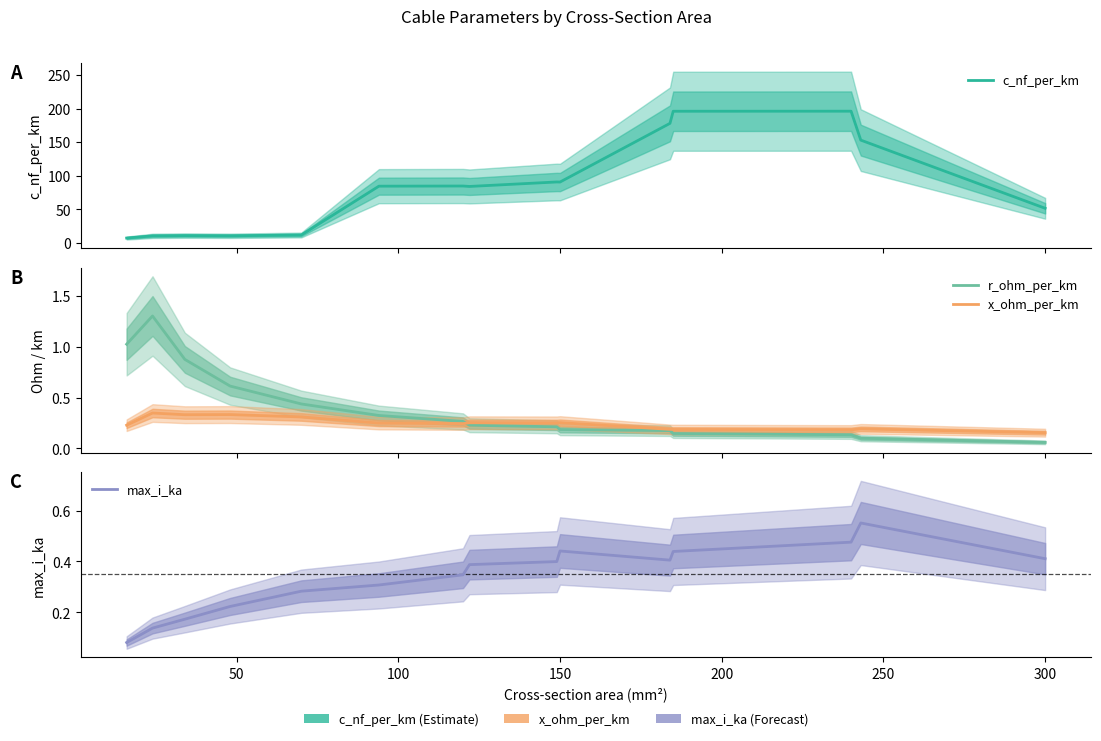

Does the chart have visible grid lines?

No